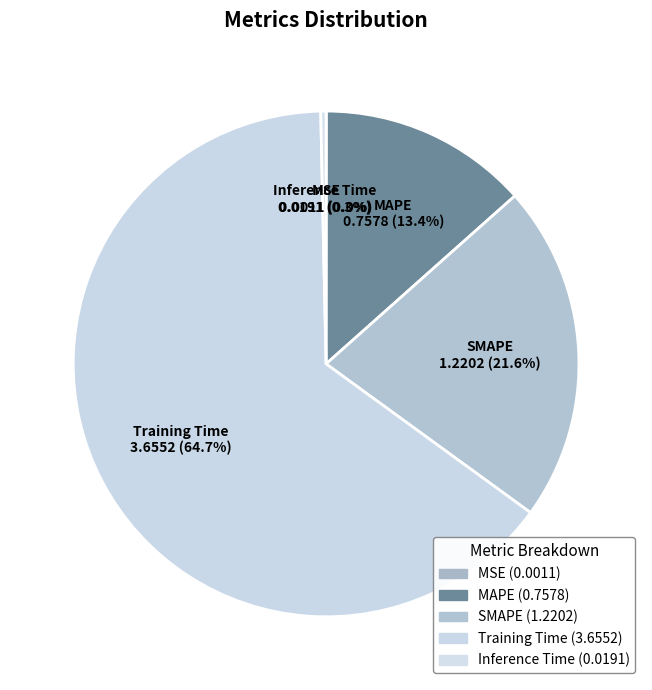

Which has a higher value, Inference Time or Training Time?

Training Time